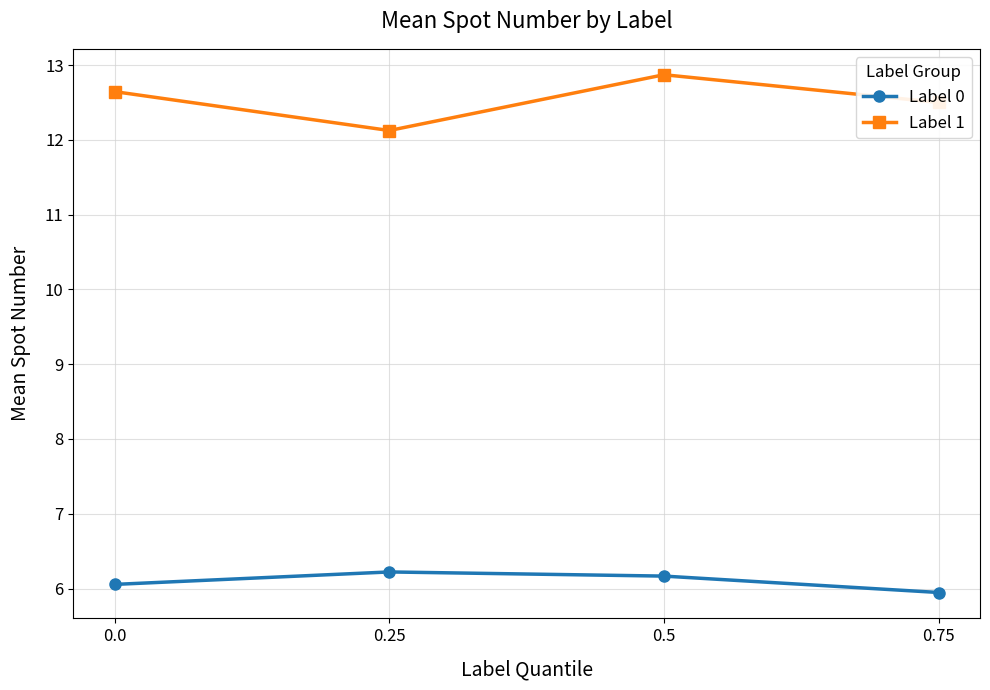

What is the difference between the maximum and minimum values in the Label 0 series?

0.3